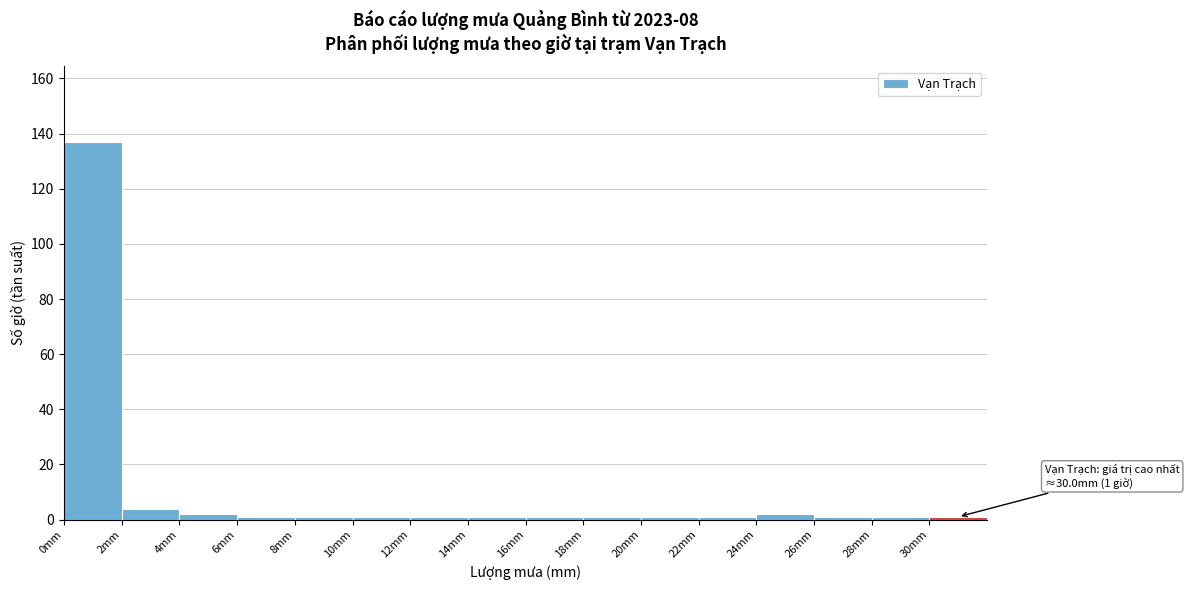

Which range on the x-axis has the tallest bar?

0 to 2